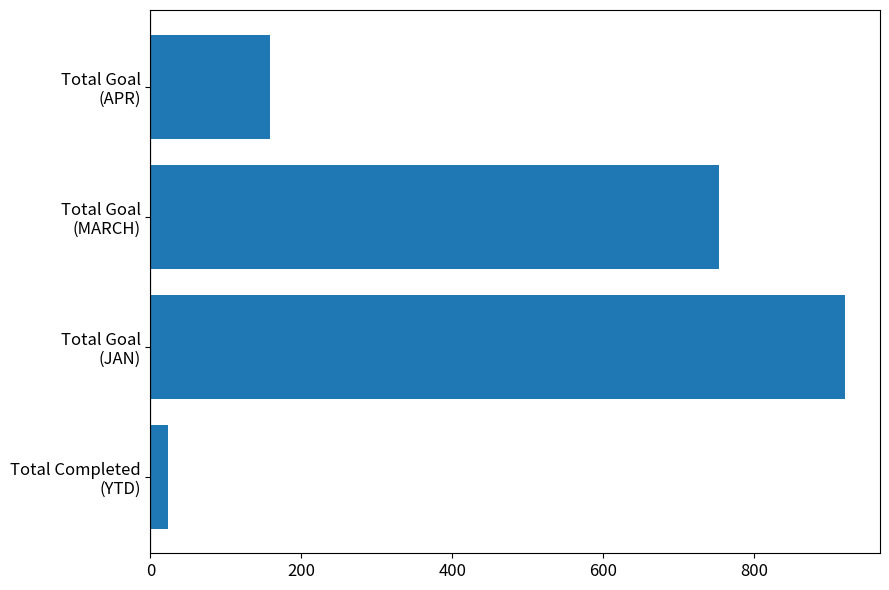

List the labels in order of value, smallest first.

Total Completed
(YTD), Total Goal
(APR), Total Goal
(MARCH), Total Goal
(JAN)